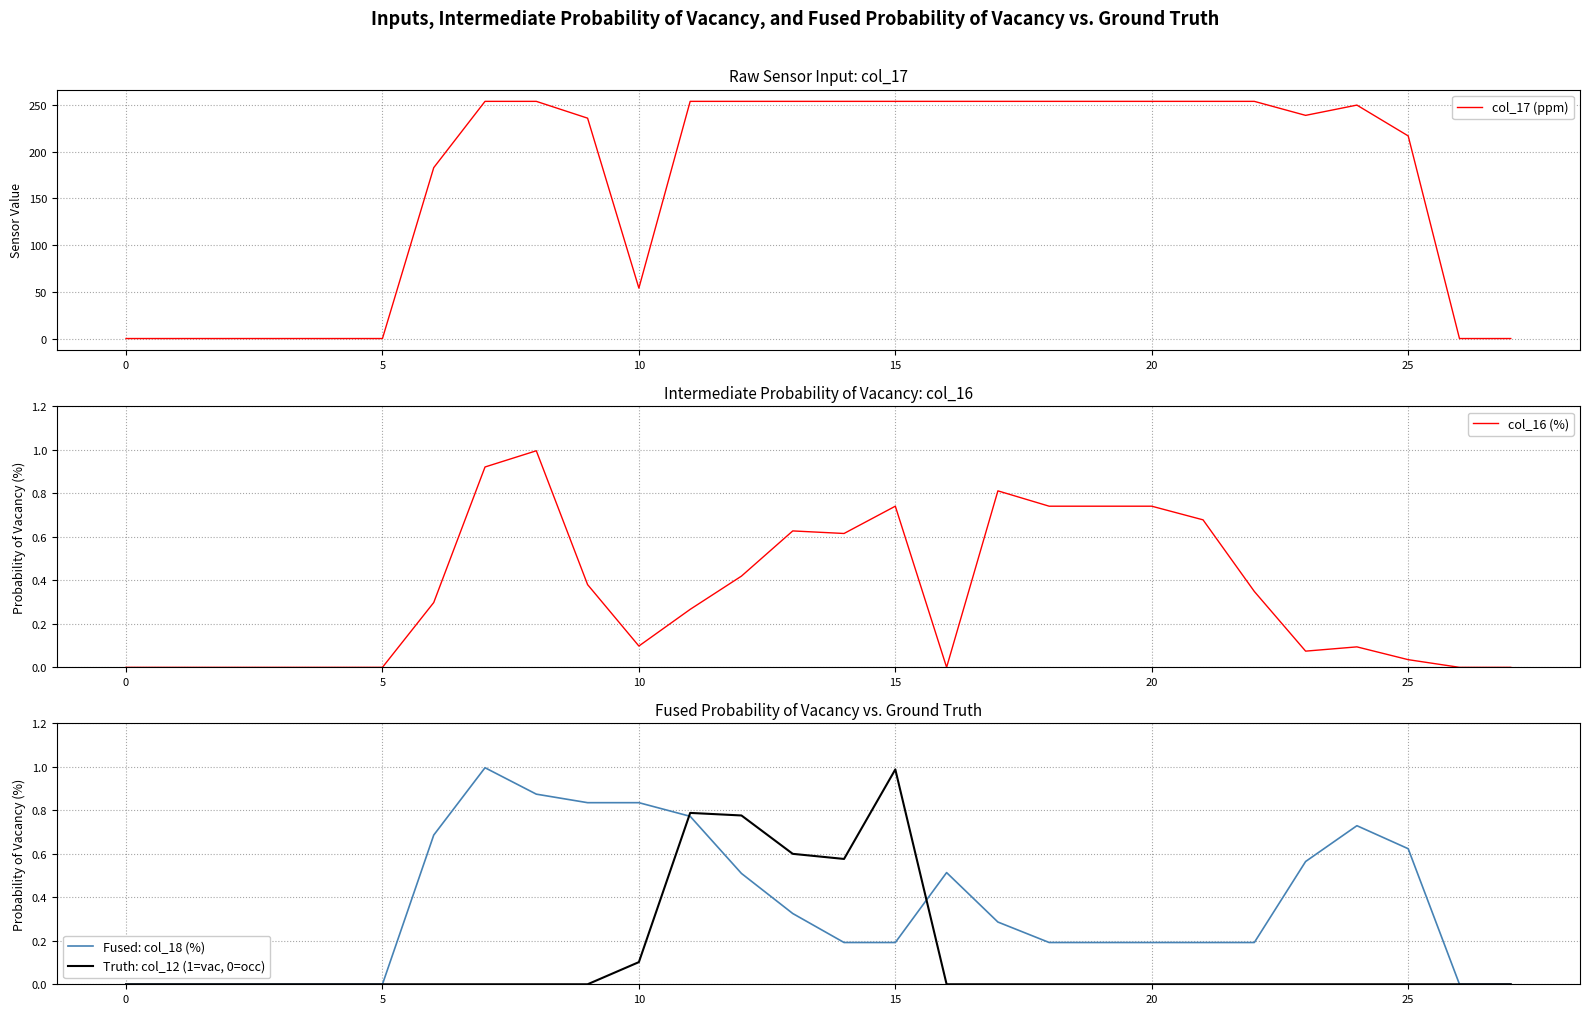

What is the greatest value displayed?

254.0